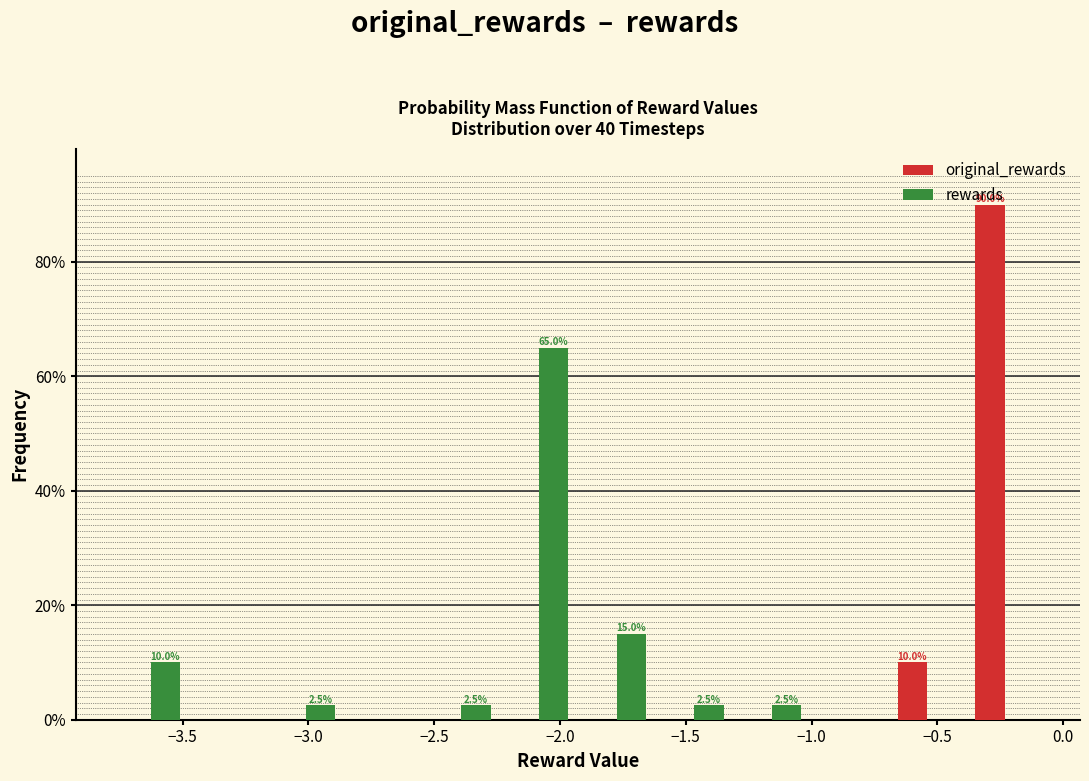

In the rewards series, which range on the x-axis has the tallest bar?

-2.25 to -1.95